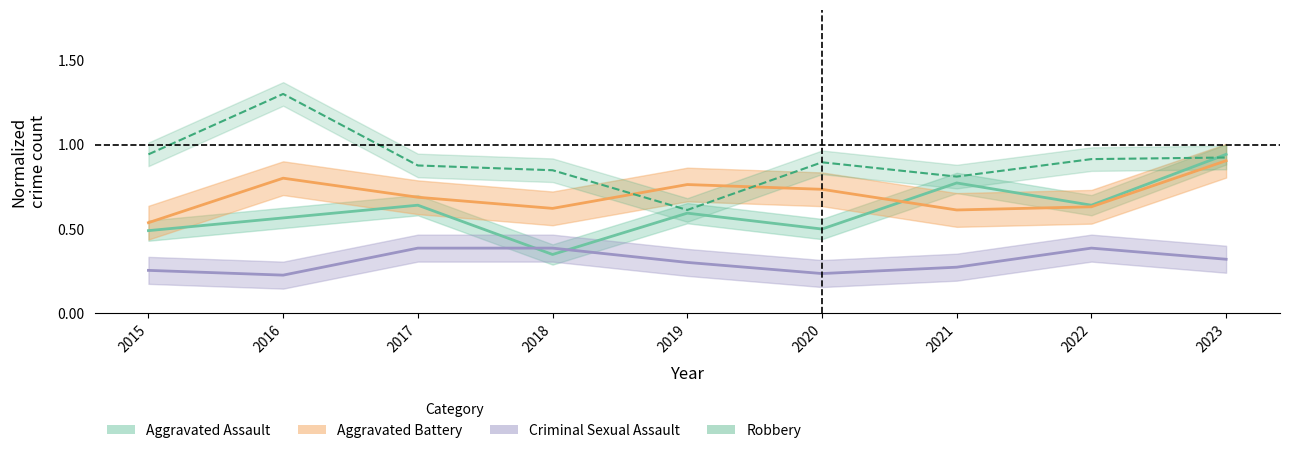

What is the sum of all Aggravated Assault values?

5.5